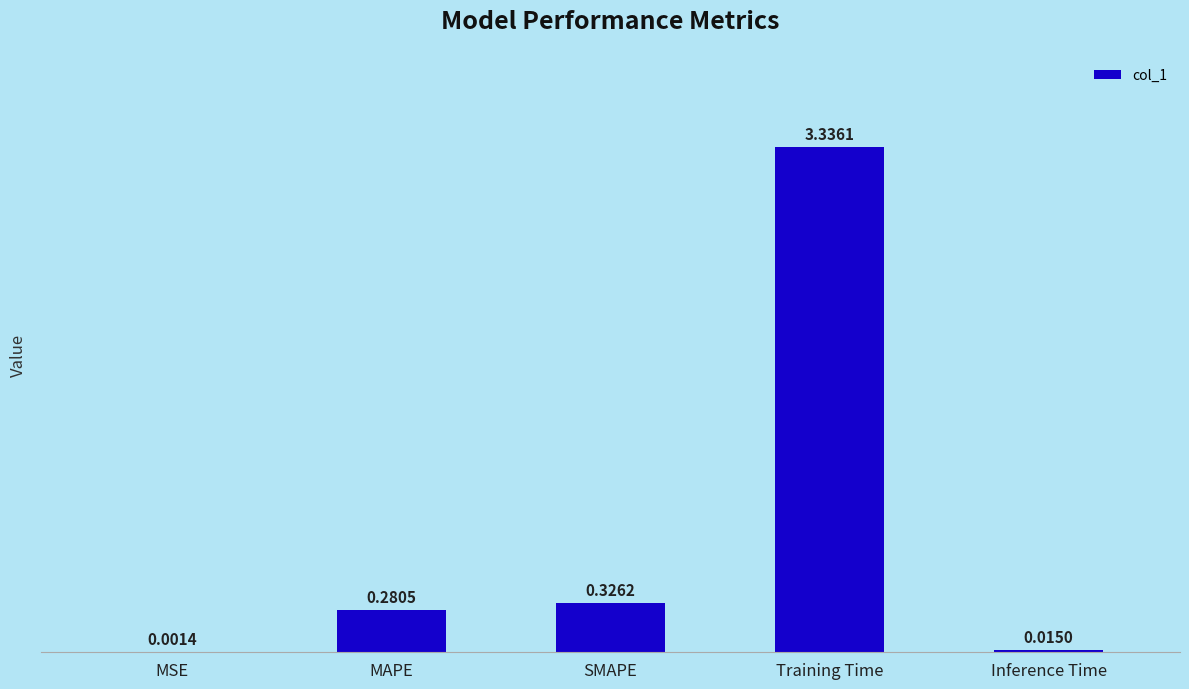

Between MAPE and MSE, which is larger?

MAPE